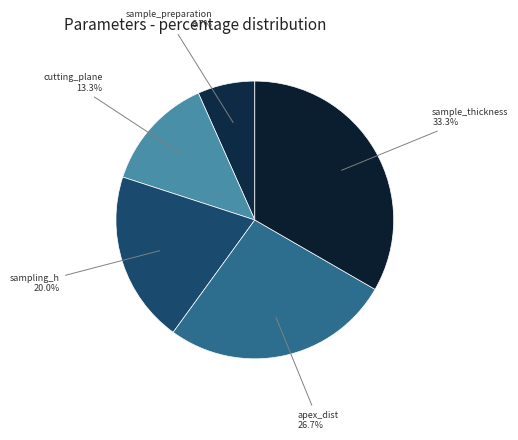

To the nearest percent, what is the difference between the largest and smallest slice percentages?

27%